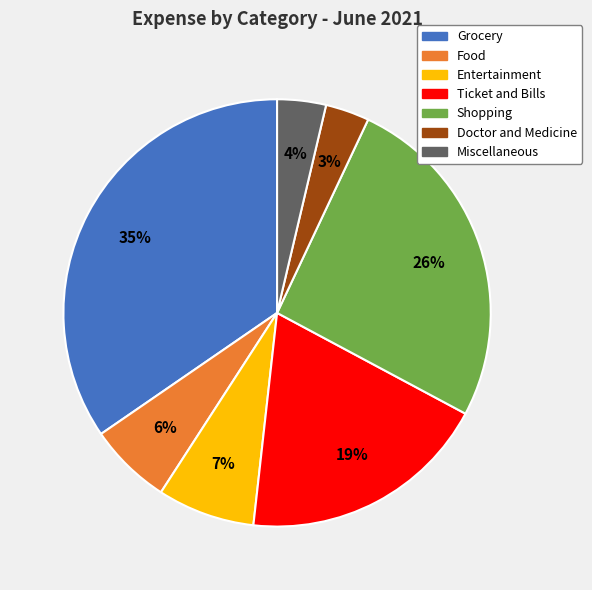

Which slice is the largest?

Grocery